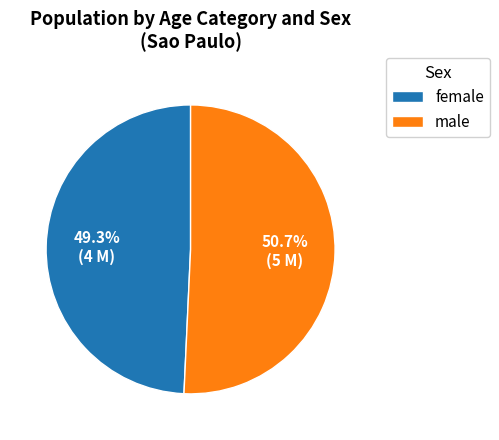

Count the number of slices in the pie.

2